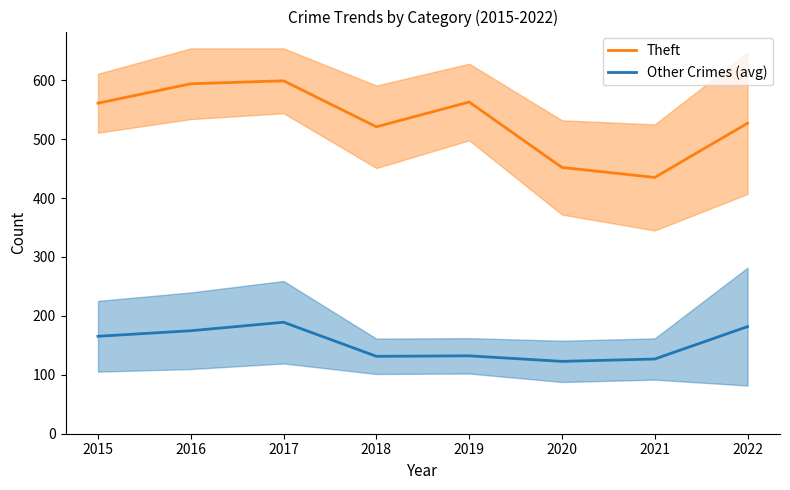

What is the greatest value displayed?

599.0